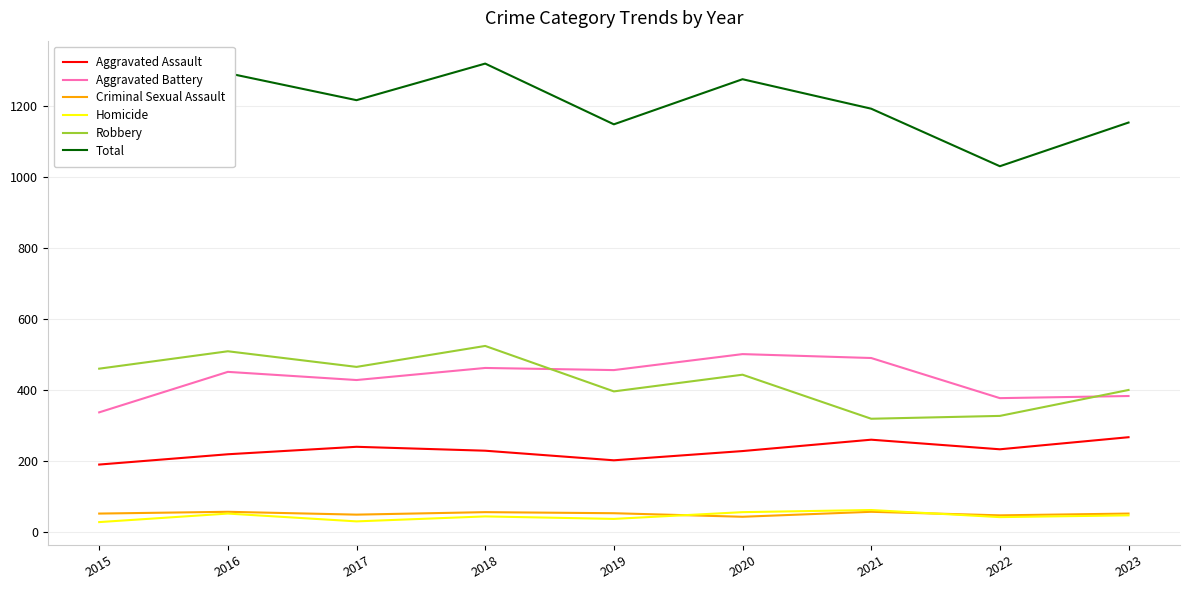

What is the spread (max minus min) of values at 2018?

1275